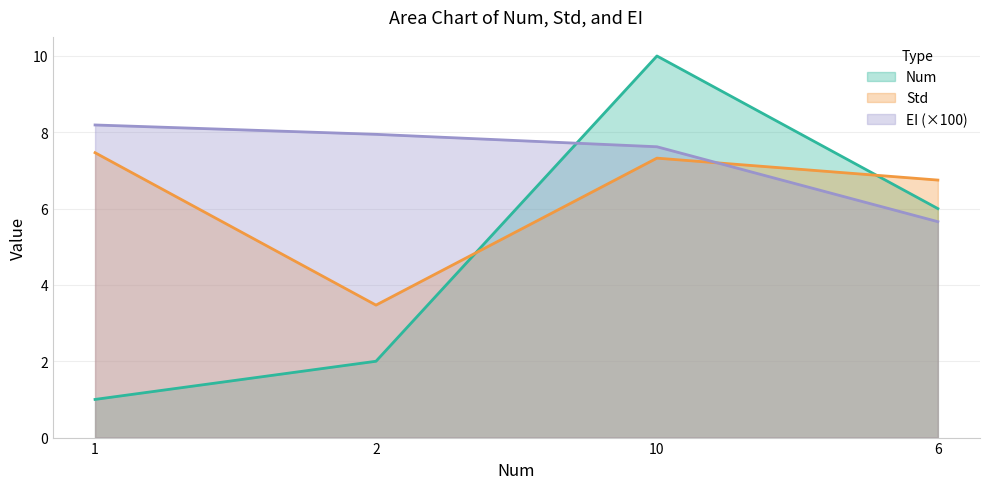

At how many categories does at least one series exceed 6?

4